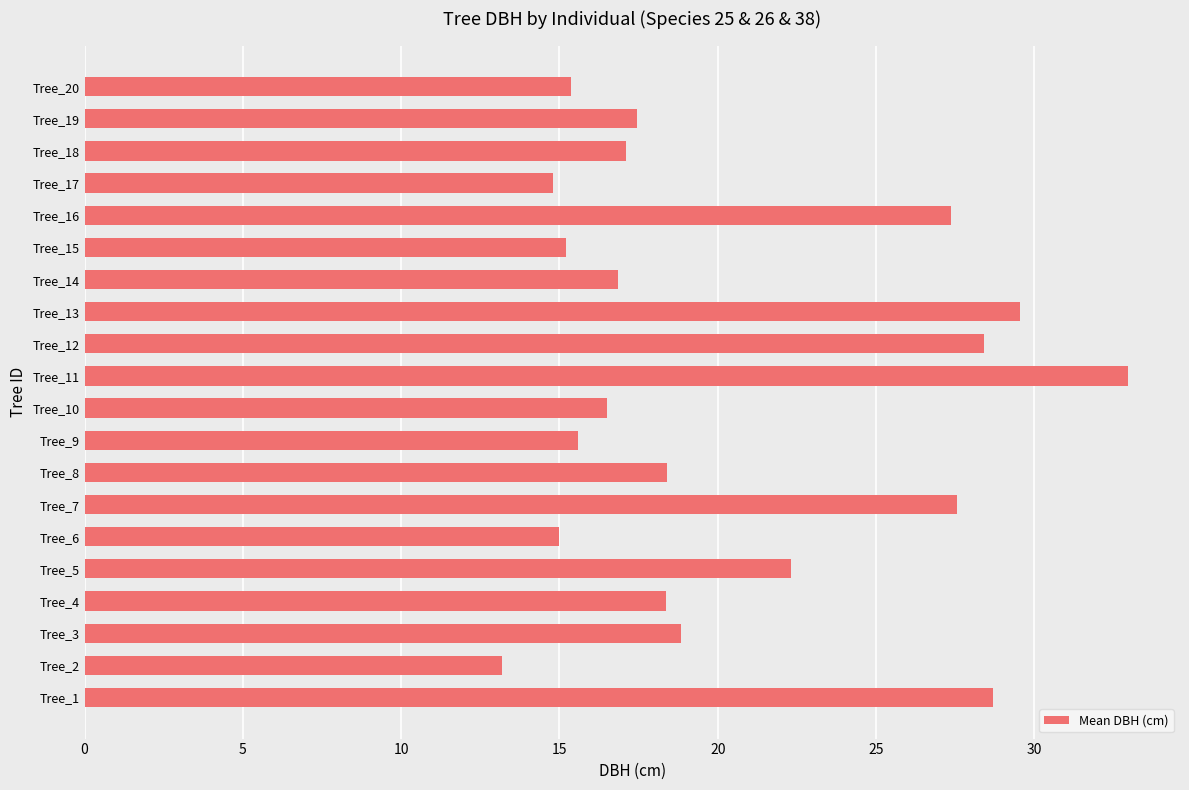

Approximately how many times larger is the value at Tree_14 compared to Tree_11?

0.5